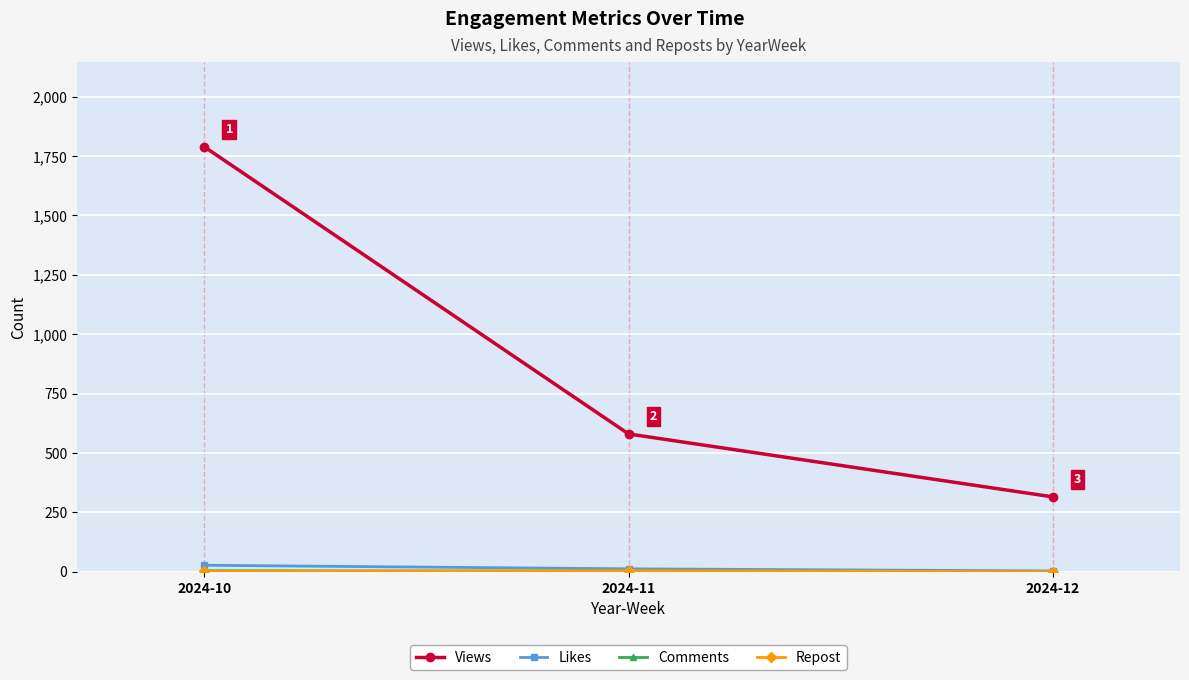

Between 2024-10 and 2024-11, which series saw the biggest shift?

Views